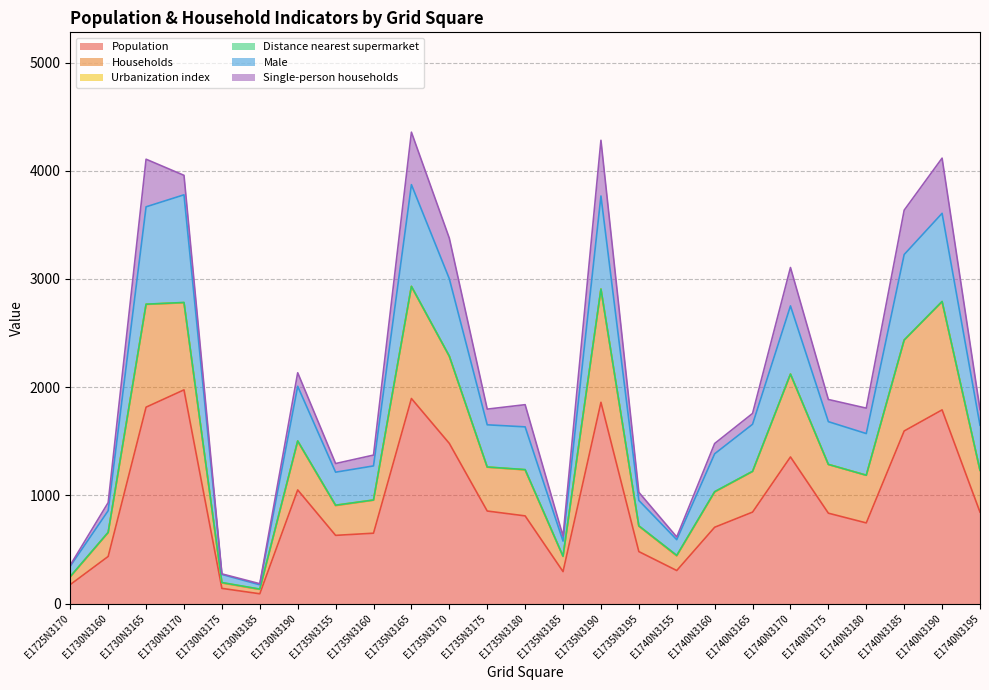

What position from the left is E1730N3160?

2